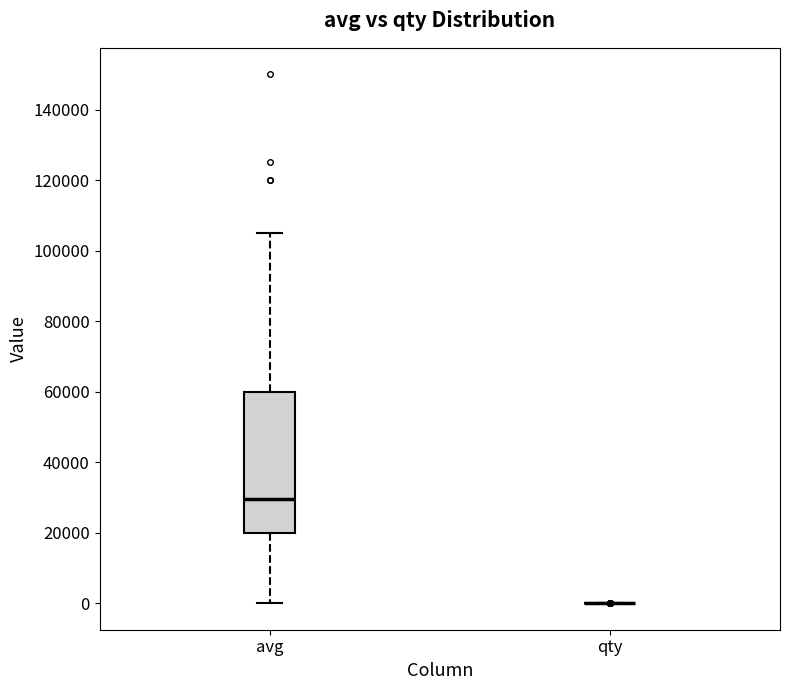

Comparing the boxes themselves (not the whiskers), which one is the tallest?

avg